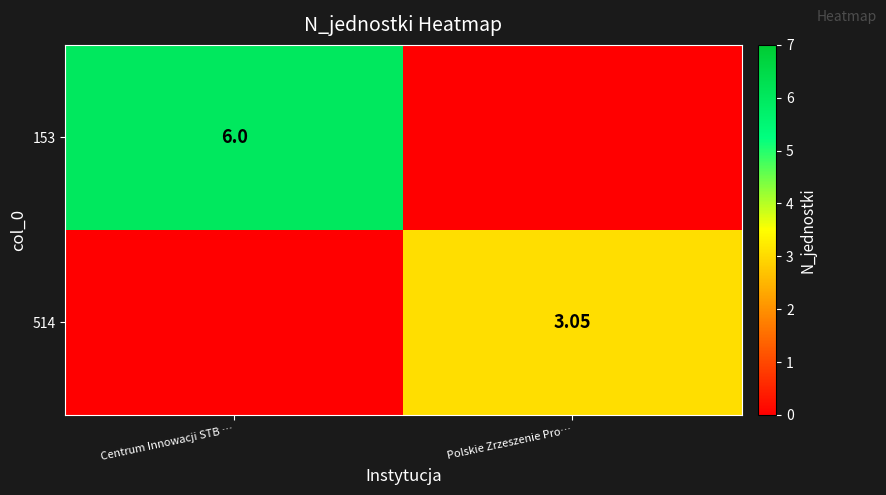

What is the average value of the 514 series?

1.5